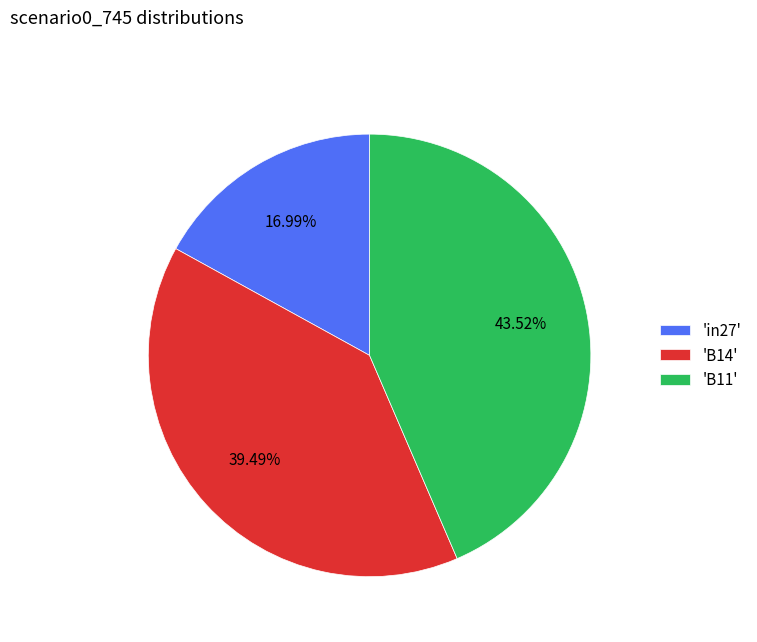

Does 'in27' account for over 50% of the chart?

No